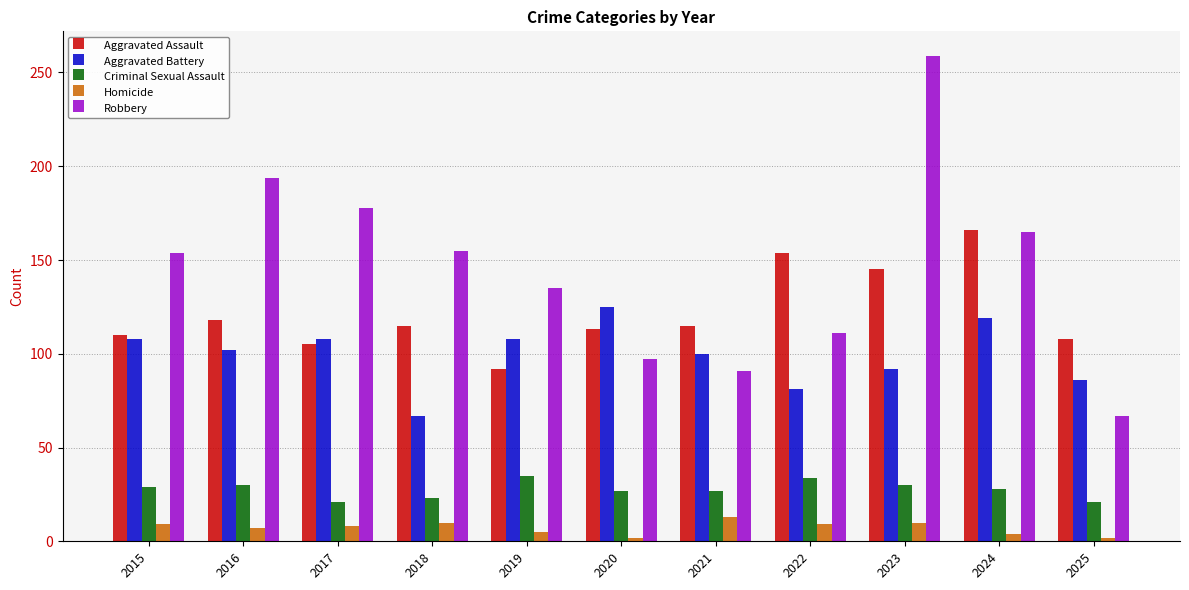

Rank the series at 2017 from highest to lowest value.

Robbery, Aggravated Battery, Aggravated Assault, Criminal Sexual Assault, Homicide